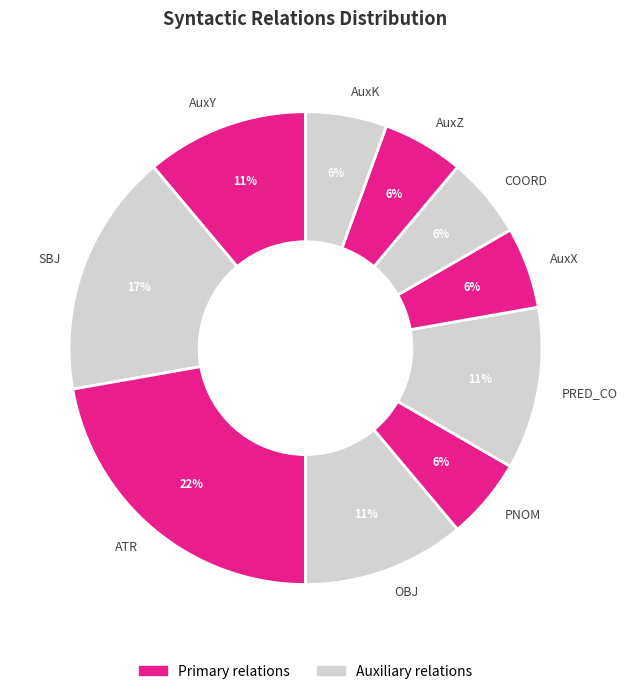

To the nearest percent, what is the average slice percentage?

10%